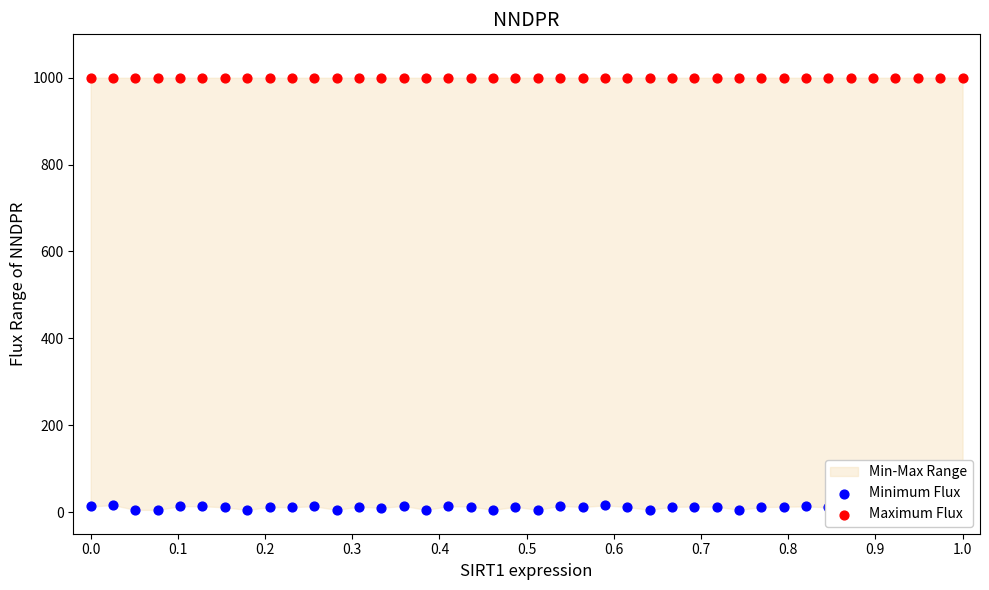

Is the value of Minimum Flux at 31 greater than the value of Maximum Flux at 12?

No